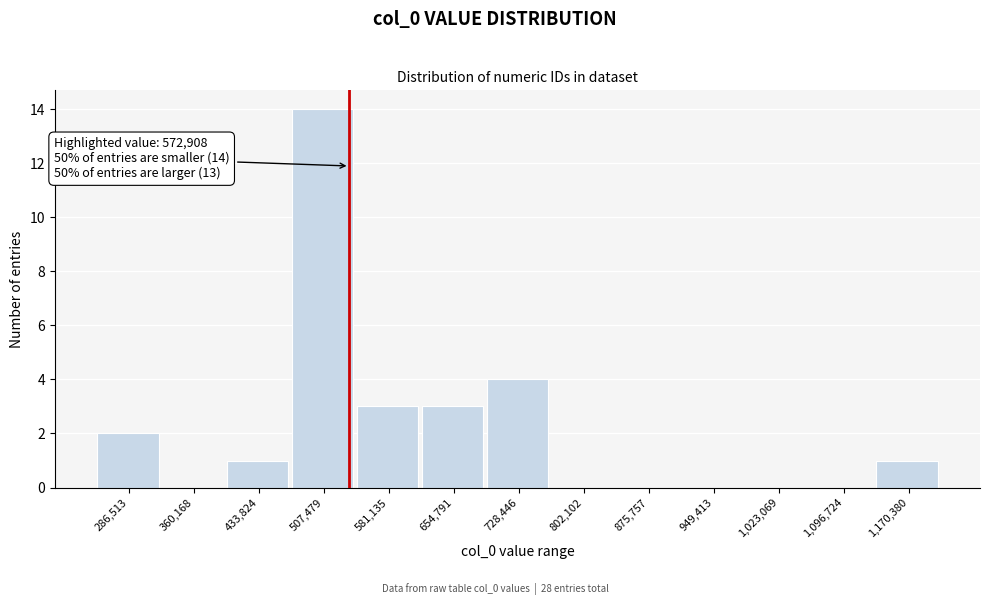

Reading left to right, extract all data points from this chart.

286,513=2	360,168=0	433,824=1	507,479=14	581,135=3	654,791=3	728,446=4	802,102=0	875,757=0	949,413=0	1,023,069=0	1,096,724=0	1,170,380=1